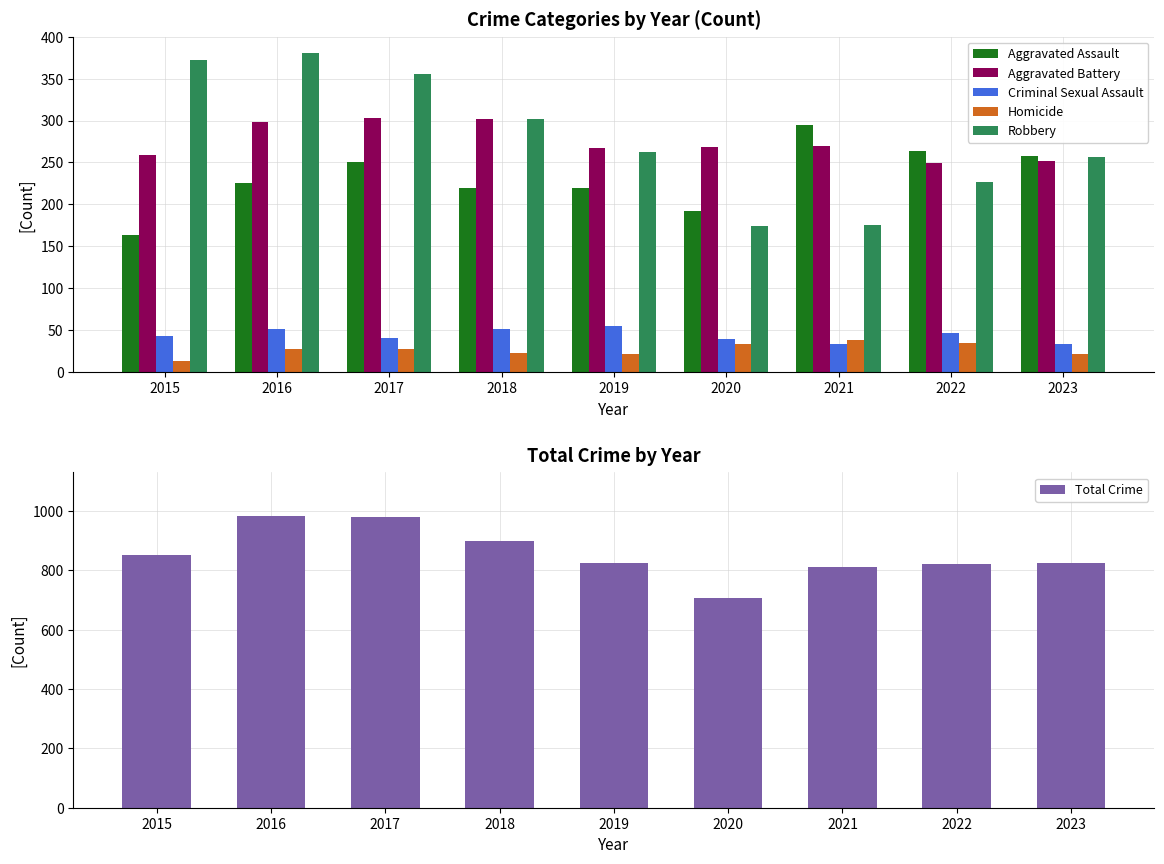

Is the value of Aggravated Battery at 2018 greater than the value of Aggravated Assault at 2016?

Yes